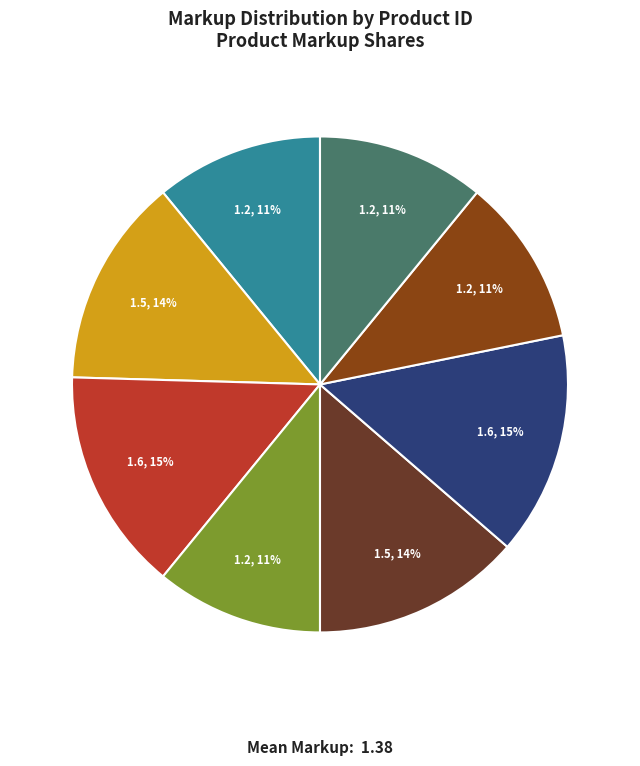

Is there any slice that represents more than half of the pie?

No